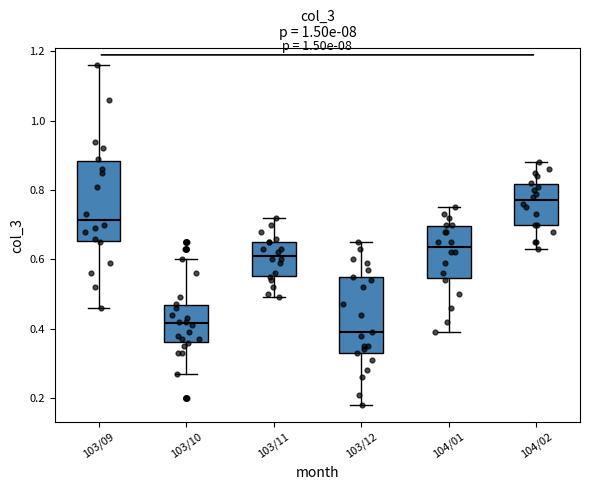

Reading left to right, transcribe this box plot: for each box, give where its median line is, the range the box spans, and where its two whiskers end, as read against the y-axis. The values are not printed on the chart, so give them approximately, as read against the axis.

103/09: median 0.72, box 0.66 to 0.88, whiskers 0.46 to 1.16
103/10: median 0.42, box 0.36 to 0.46, whiskers 0.28 to 0.60
103/11: median 0.62, box 0.56 to 0.66, whiskers 0.50 to 0.72
103/12: median 0.40, box 0.34 to 0.56, whiskers 0.18 to 0.66
104/01: median 0.64, box 0.54 to 0.70, whiskers 0.40 to 0.76
104/02: median 0.78, box 0.70 to 0.82, whiskers 0.64 to 0.88